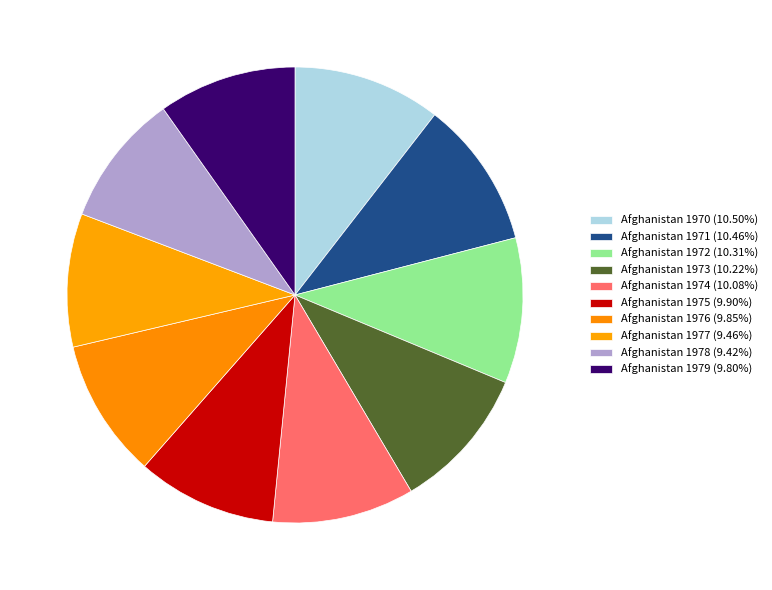

How many slices are in this pie chart?

10